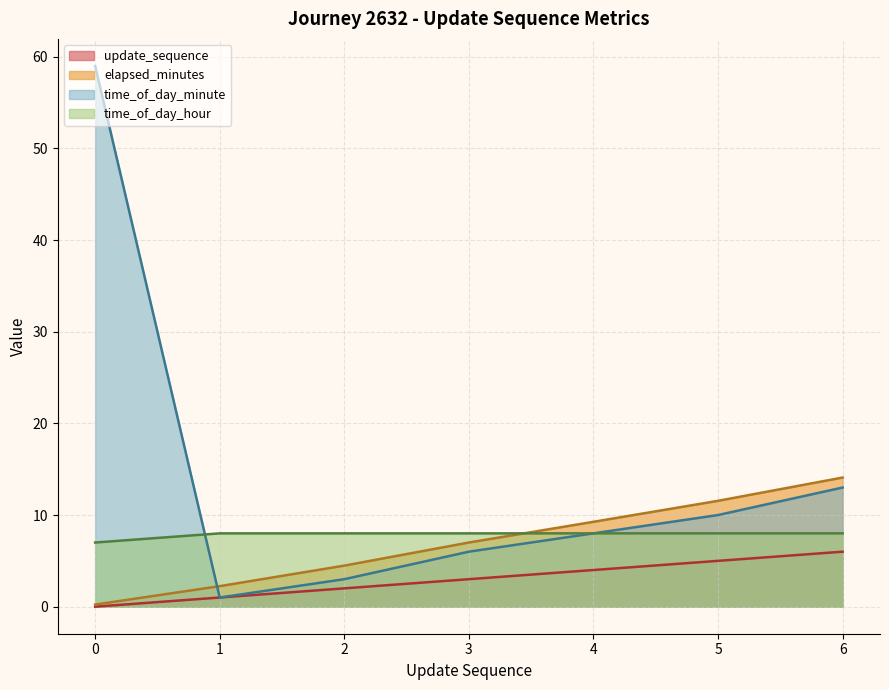

True or false: elapsed_minutes and update_sequence intersect in this chart.

False